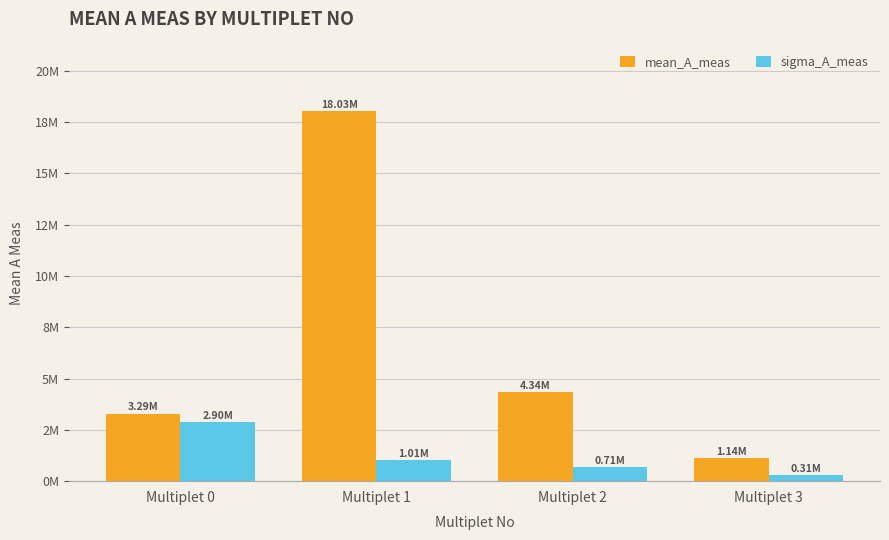

Between Multiplet 2 and Multiplet 1, which is larger?

Multiplet 1